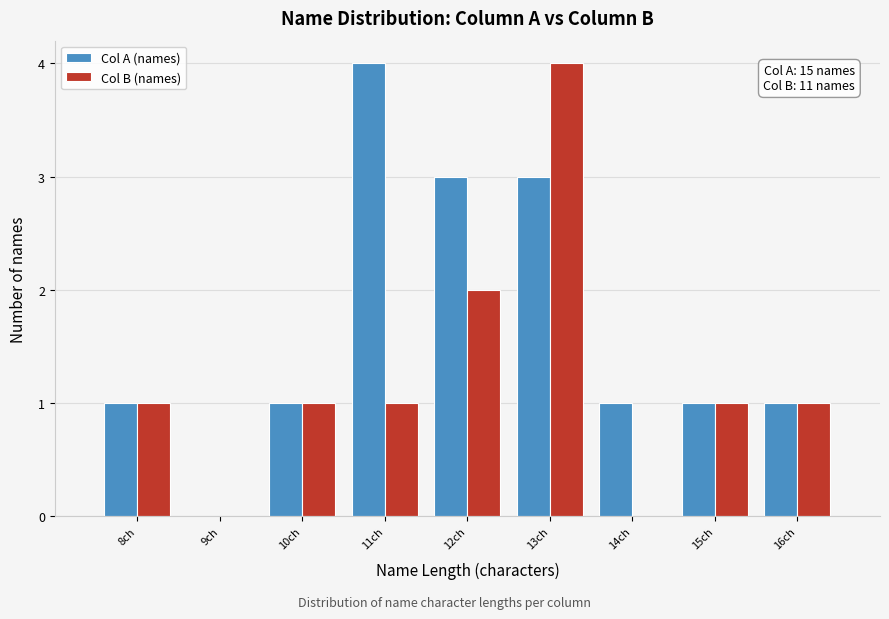

In the Col A (names) series, which range on the x-axis has the tallest bar?

10.5 to 11.5